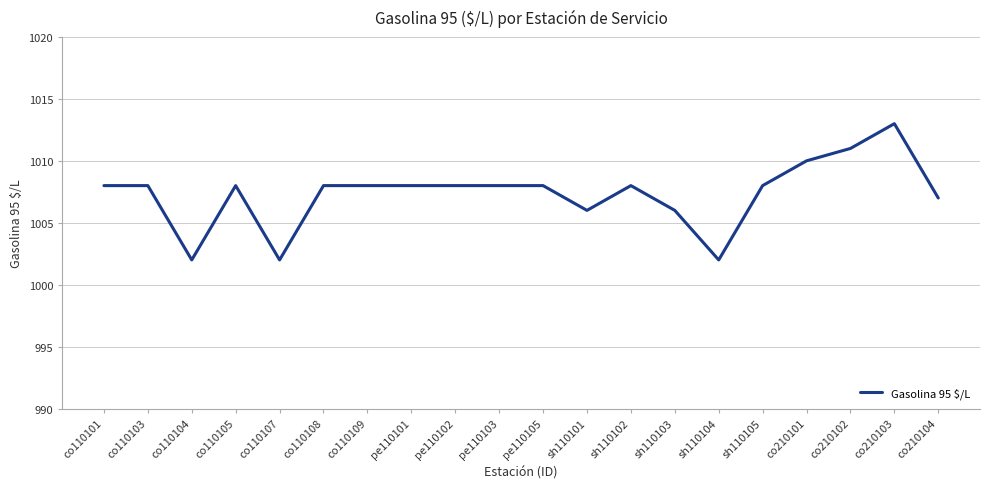

Reading right to left, extract all data points from this chart.

co210104=1007	co210103=1013	co210102=1011	co210101=1010	sh110105=1008	sh110104=1002	sh110103=1006	sh110102=1008	sh110101=1006	pe110105=1008	pe110103=1008	pe110102=1008	pe110101=1008	co110109=1008	co110108=1008	co110107=1002	co110105=1008	co110104=1002	co110103=1008	co110101=1008